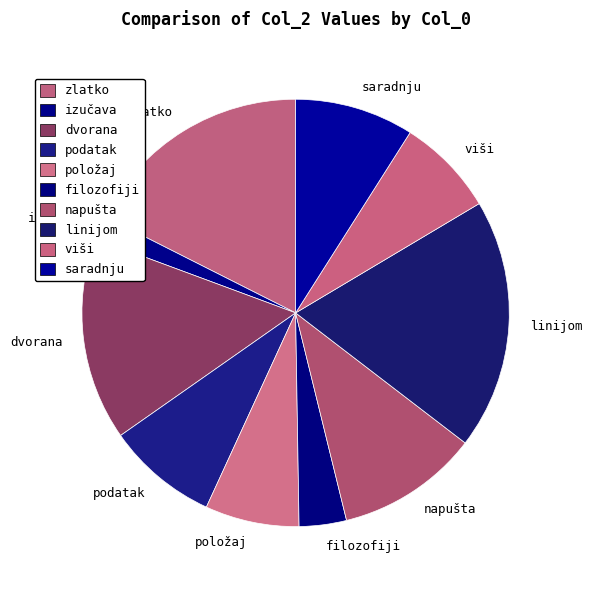

What is the largest slice in the pie chart?

linijom